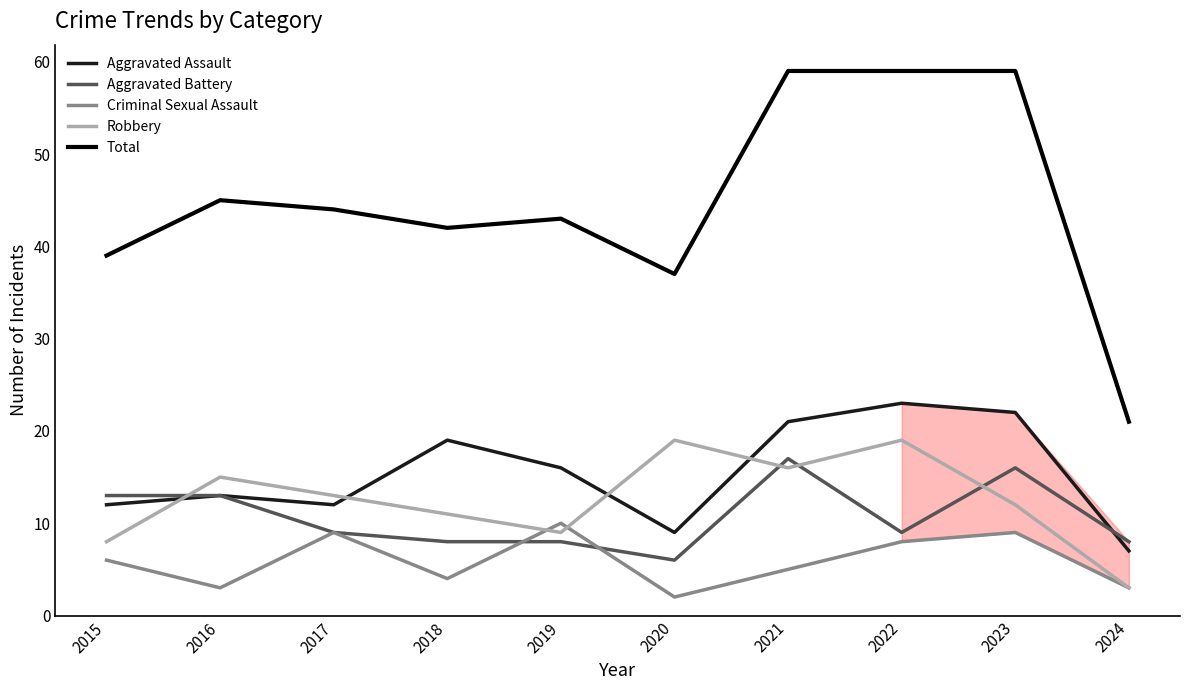

What value does the Aggravated Assault series have at 2018?

19